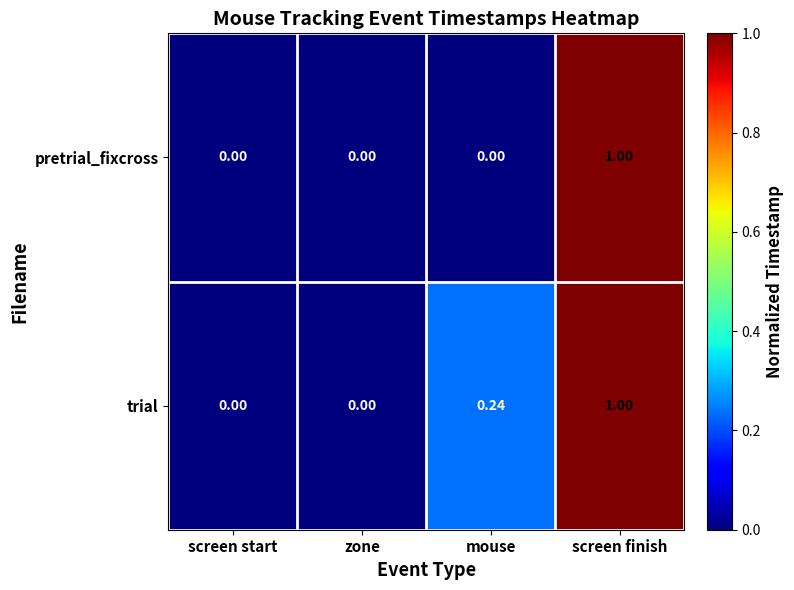

At which category is the sum across all series the highest?

screen finish